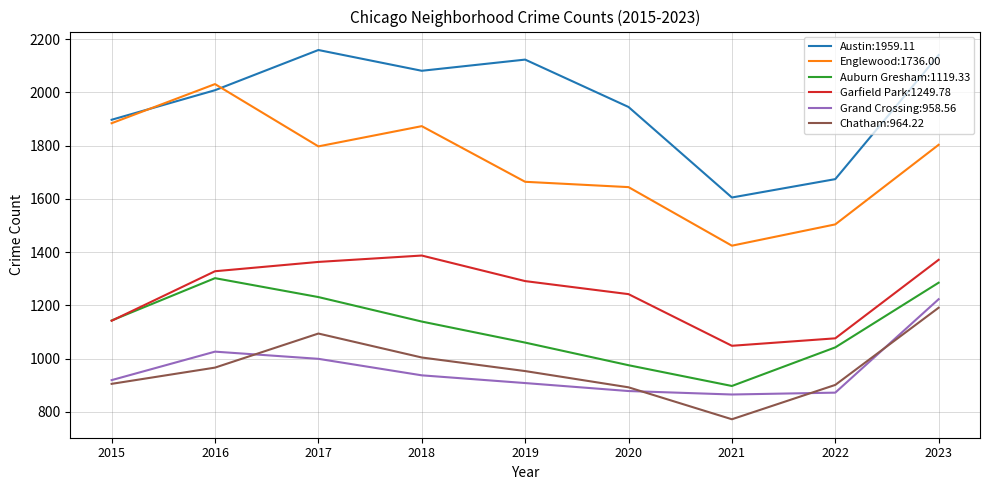

The Englewood:1736.00 series shows 2031 at 2016. True or false?

True